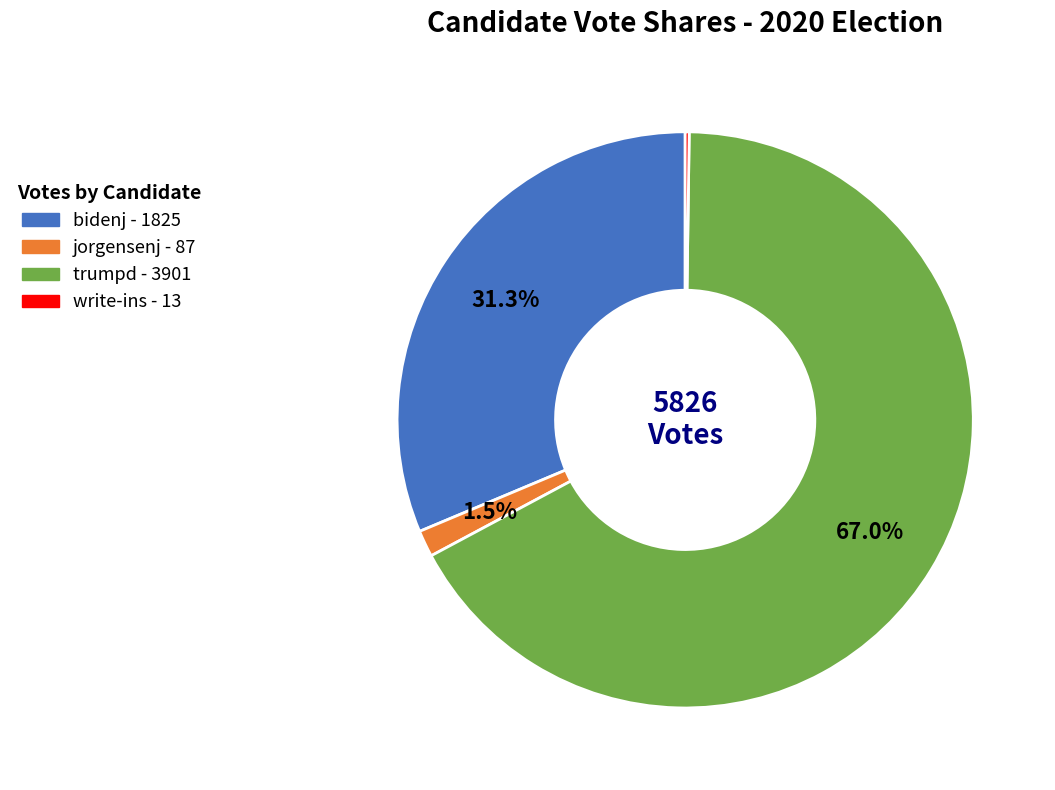

To the nearest percent, what is the difference between the largest and smallest slice percentages?

67%